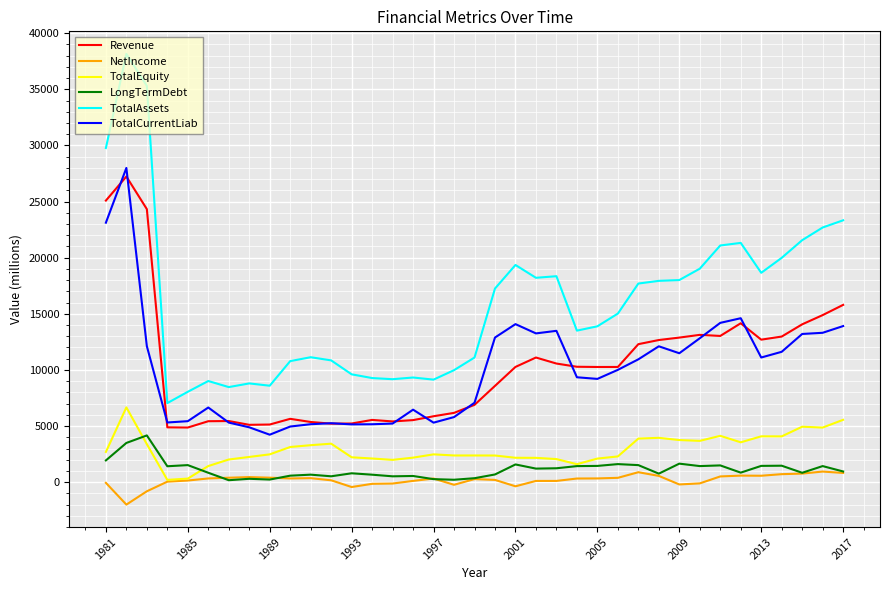

Which series has the largest total across all categories?

TotalAssets